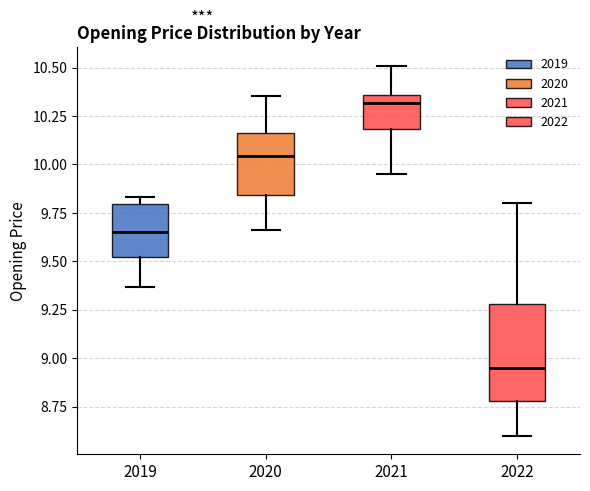

Which box's median line is the lowest?

2022